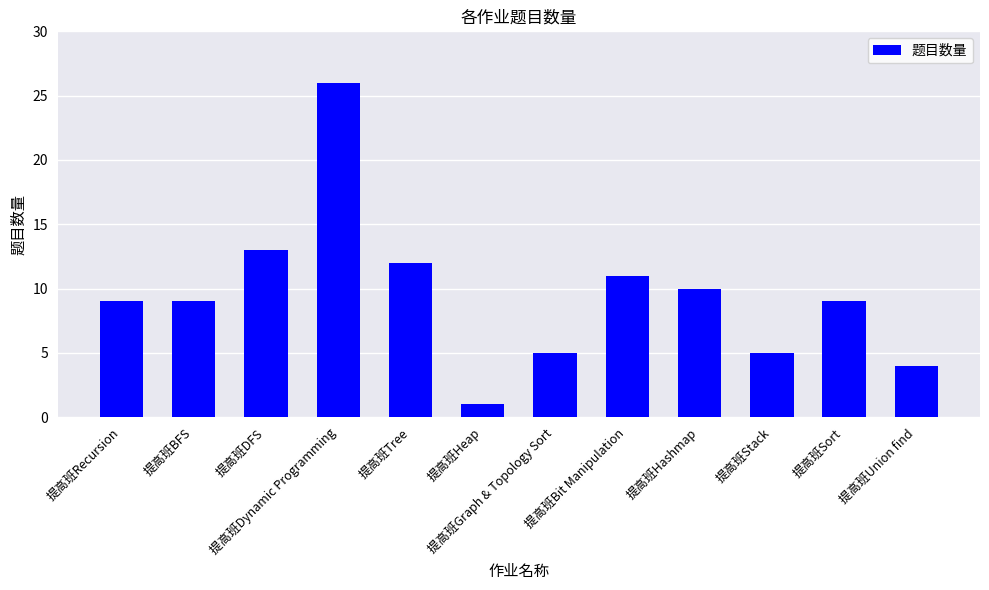

The value at 提高班Dynamic Programming is 26. True or false?

True